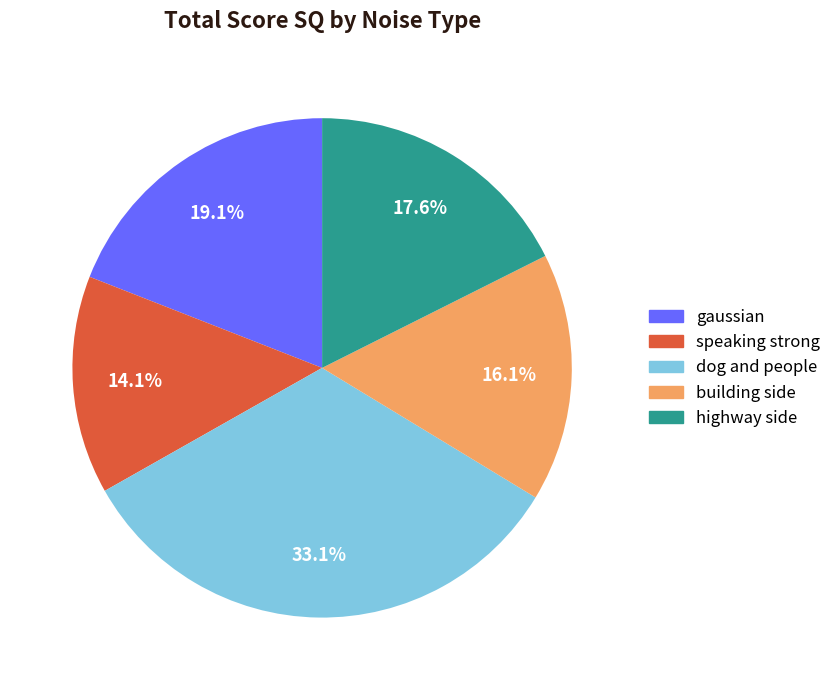

Count the number of slices in the pie.

5